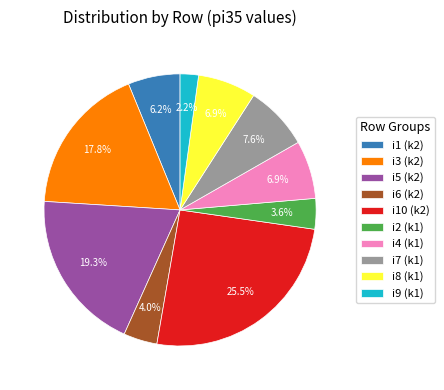

Approximately how many times larger is the value at i3 (k2) compared to i7 (k1)?

2.3